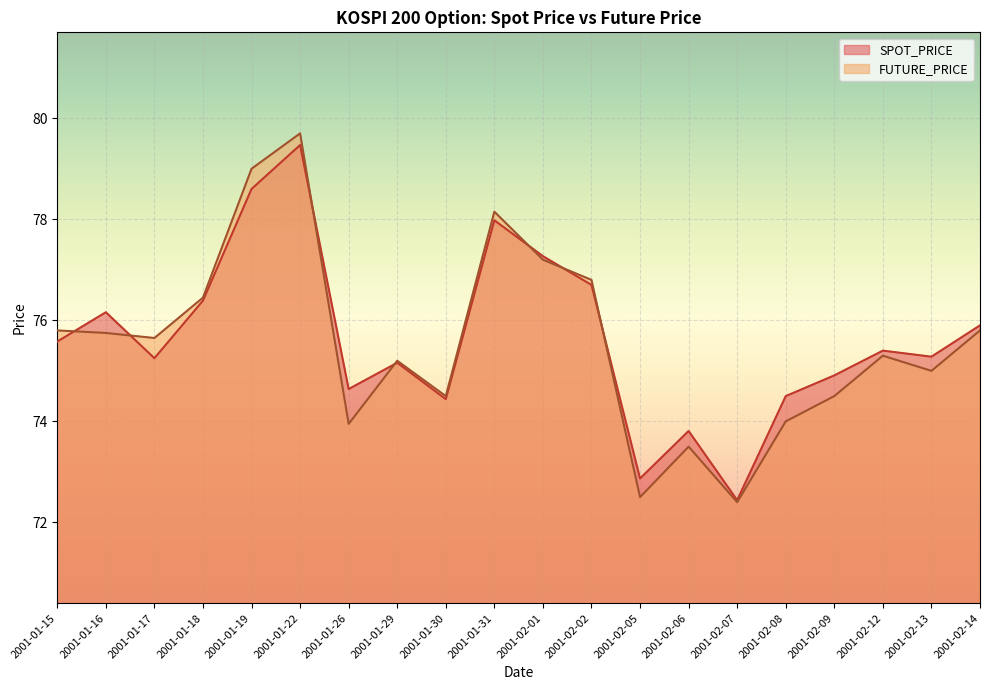

At which label is FUTURE_PRICE closest to 76?

2001-01-15